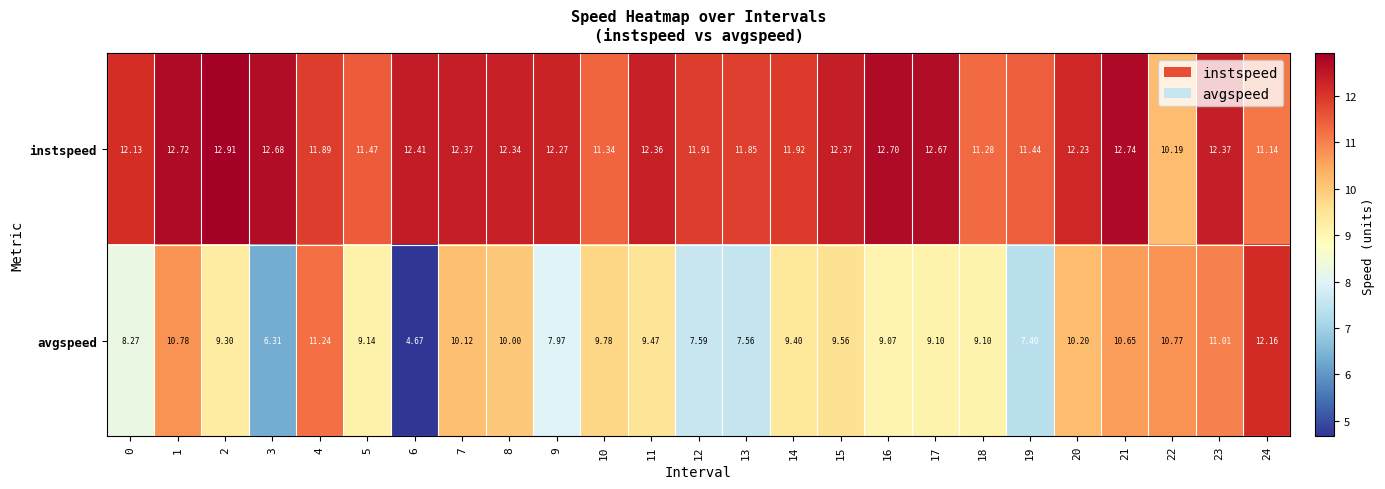

What is the spread (max minus min) of values at 19?

4.0